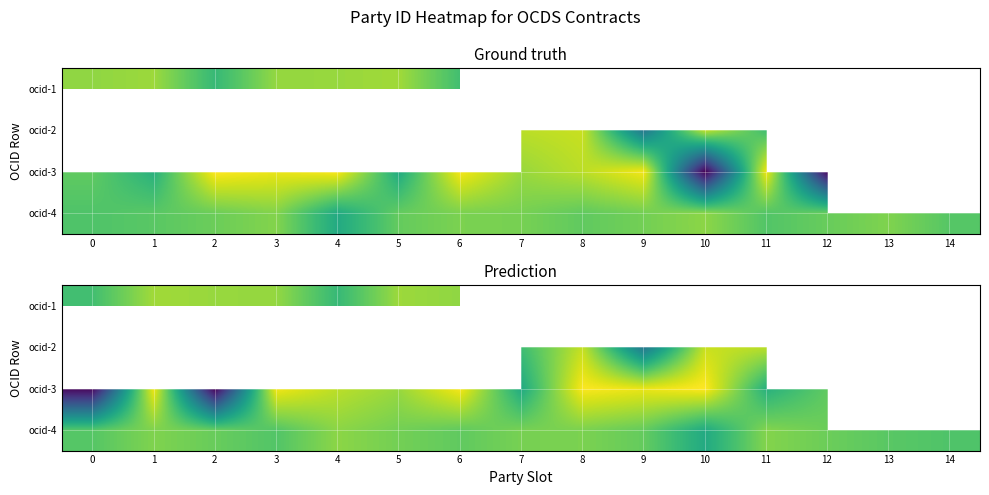

Is the value of ocid-4 at 9 greater than the value of ocid-2 at 1?

No